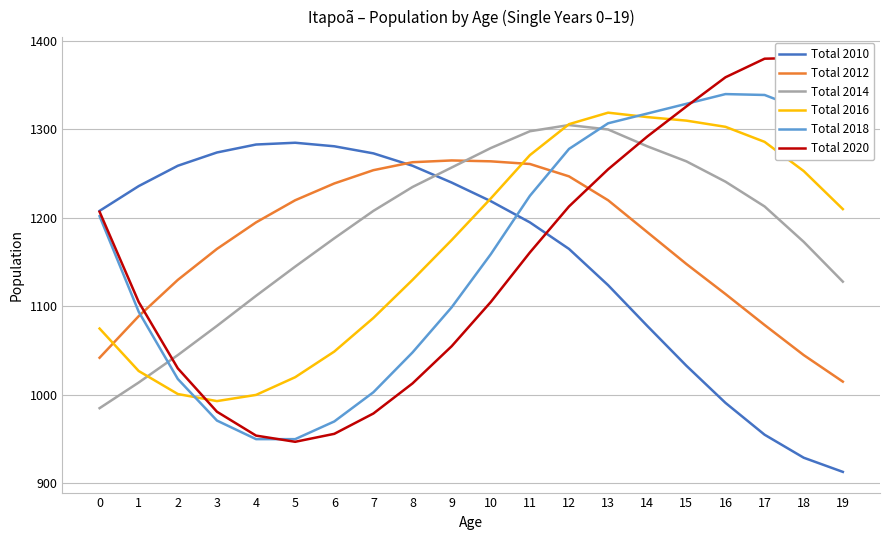

At how many categories does at least one series exceed 1008?

20